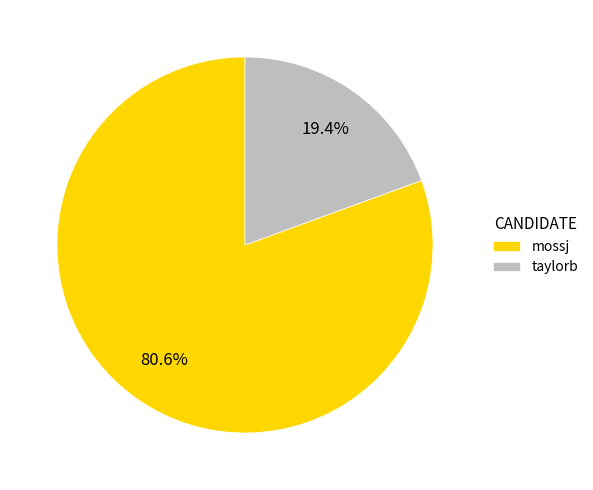

What percentage is the taylorb slice, to the nearest percent?

19%